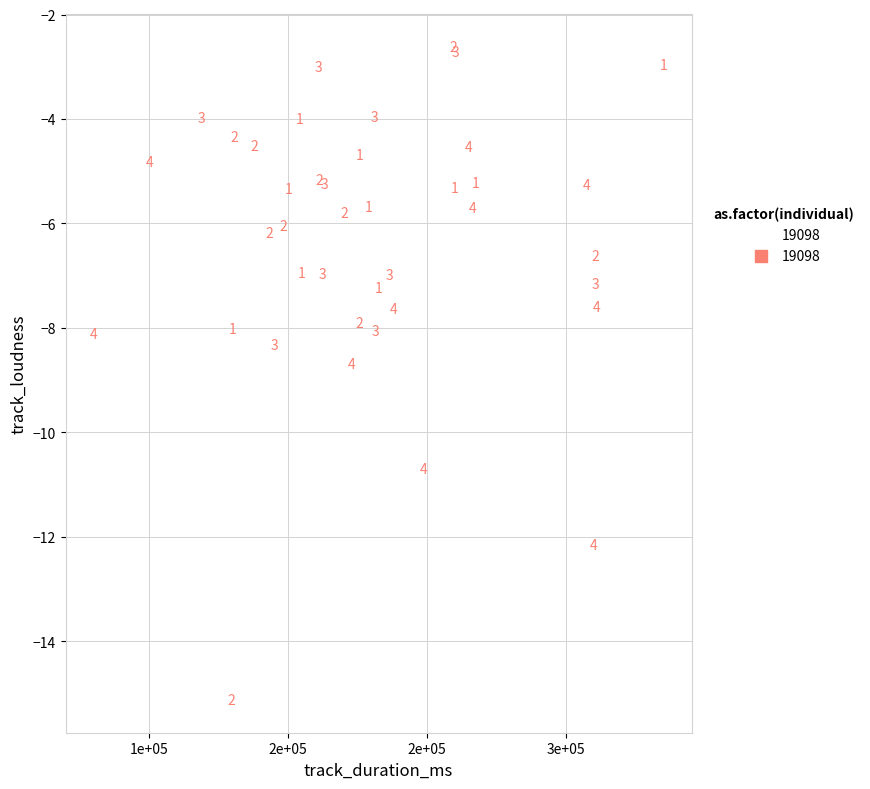

What Y value in the scatter plot is closest to -8?

-8.0